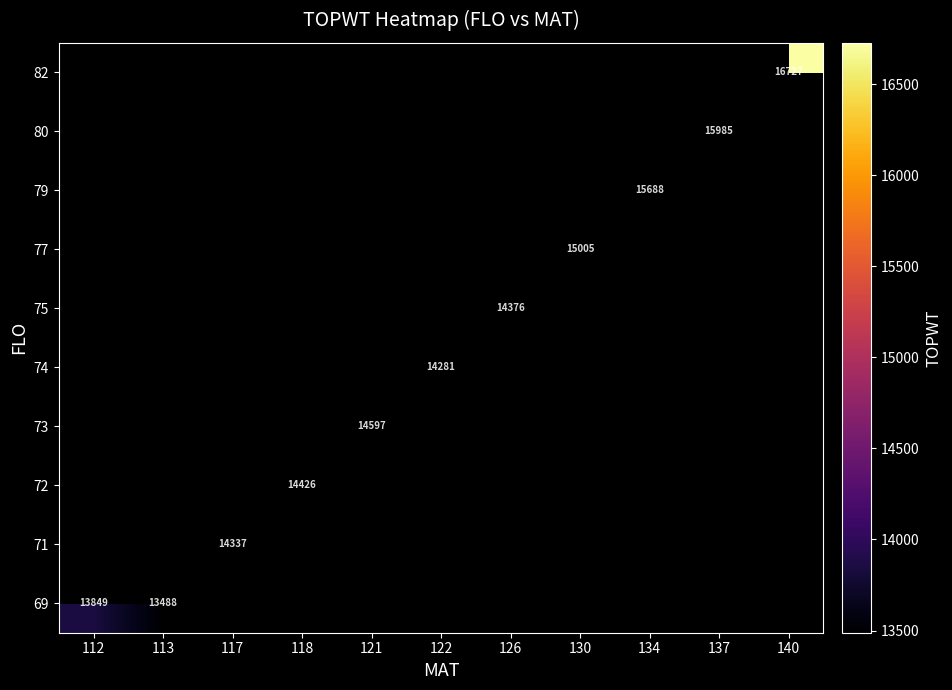

What is the maximum value shown in the chart?

16727.0